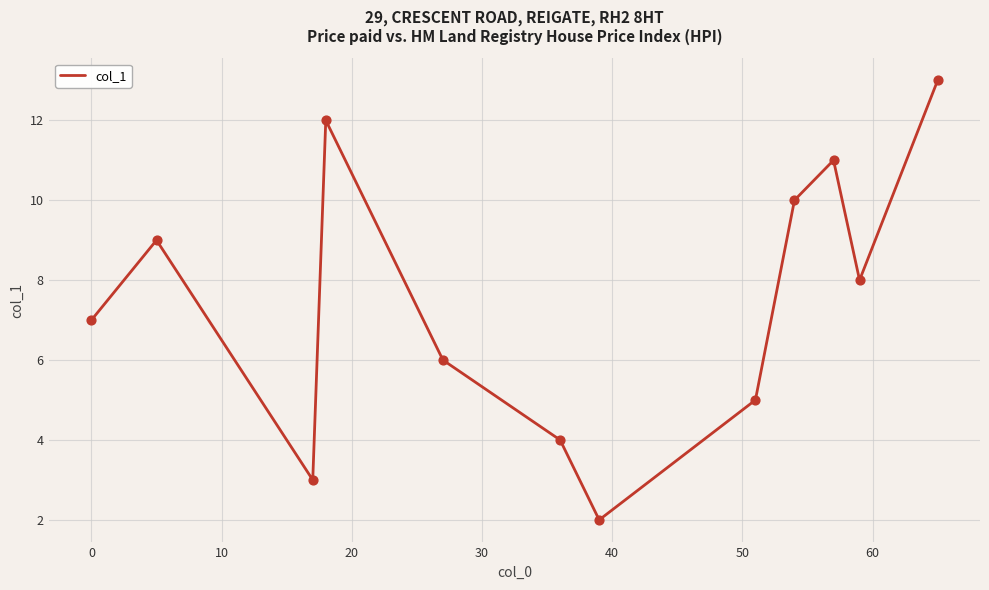

What is the difference between the maximum and minimum values?

11